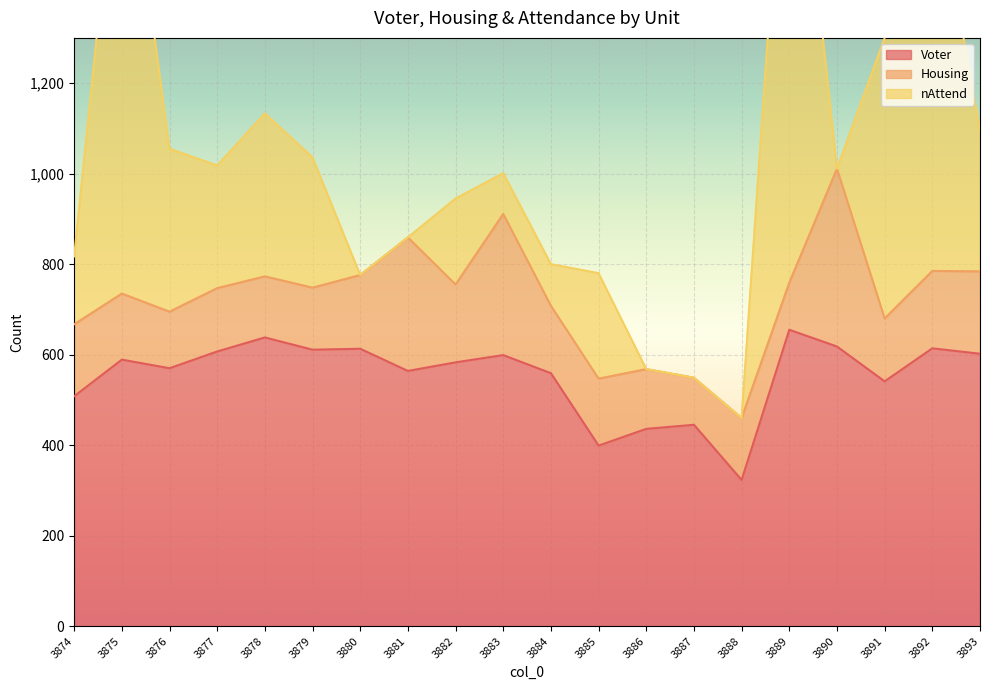

Reading left to right, list all the values displayed in this chart.

Voter: 508	589	570	607	638	611	613	564	583	599	559	399	436	445	323	655	618	541	614	602
Housing: 159	146	125	140	135	137	163	295	172	312	149	148	132	104	137	104	393	139	171	182
nAttend: 150	1108	360	271	360	288	0	0	190	90	92	233	0	0	0	1234	0	620	902	312